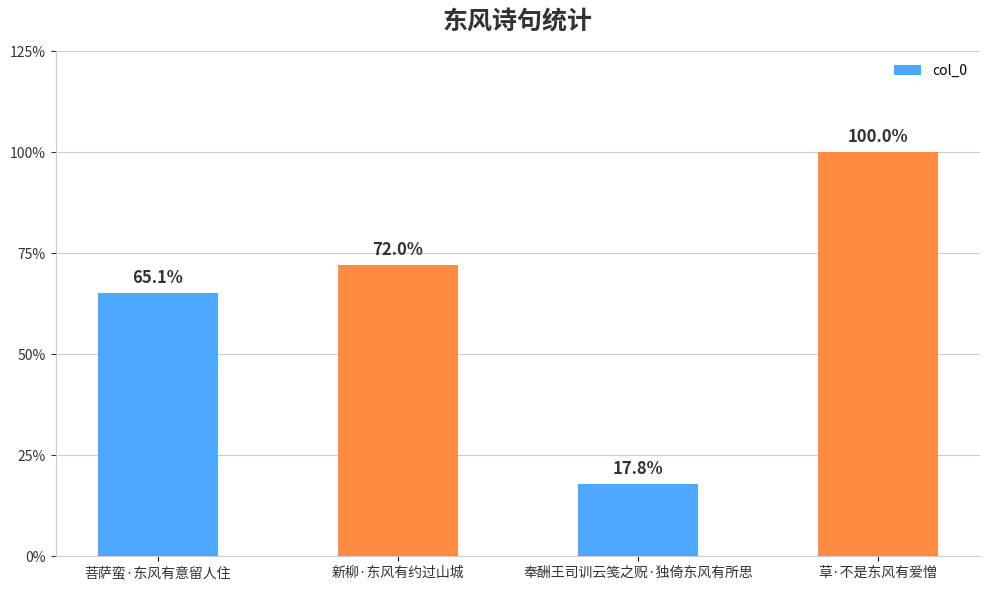

List the labels in order of value, smallest first.

奉酬王司训云笺之贶·独倚东风有所思, 菩萨蛮·东风有意留人住, 新柳·东风有约过山城, 草·不是东风有爱憎